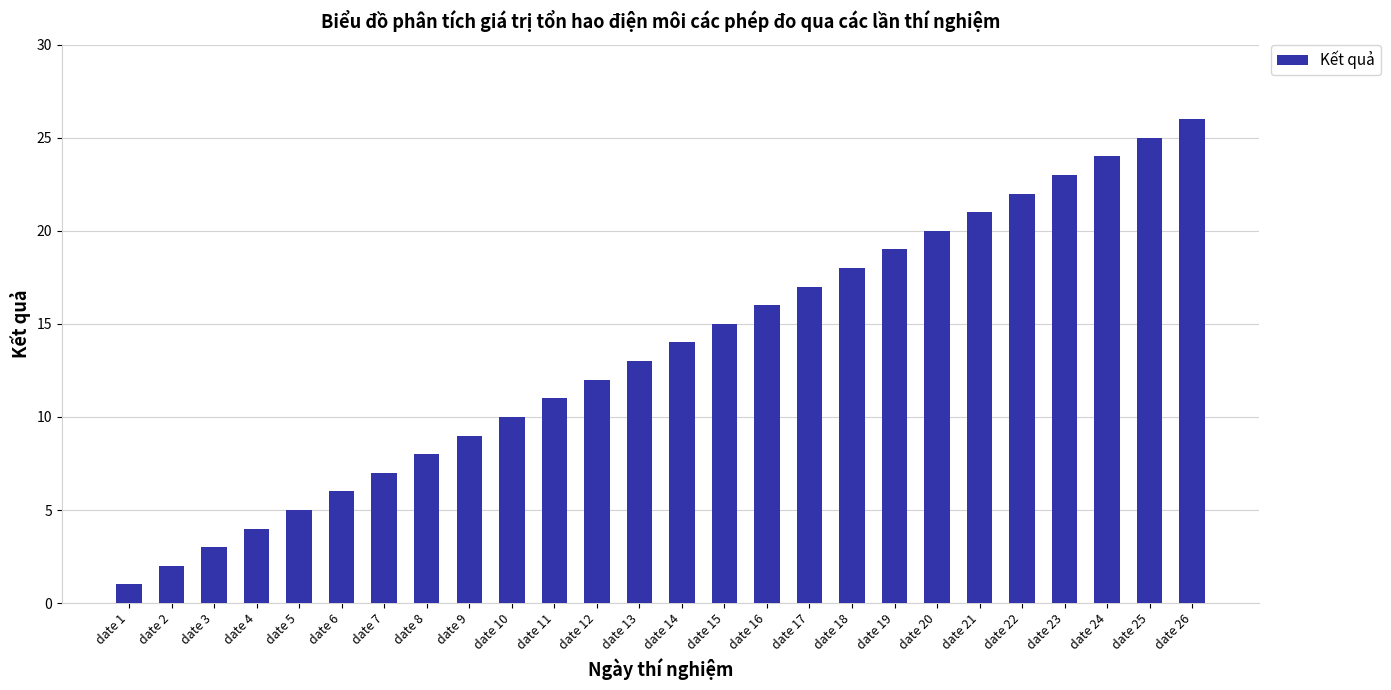

How many data points are less than 14?

13